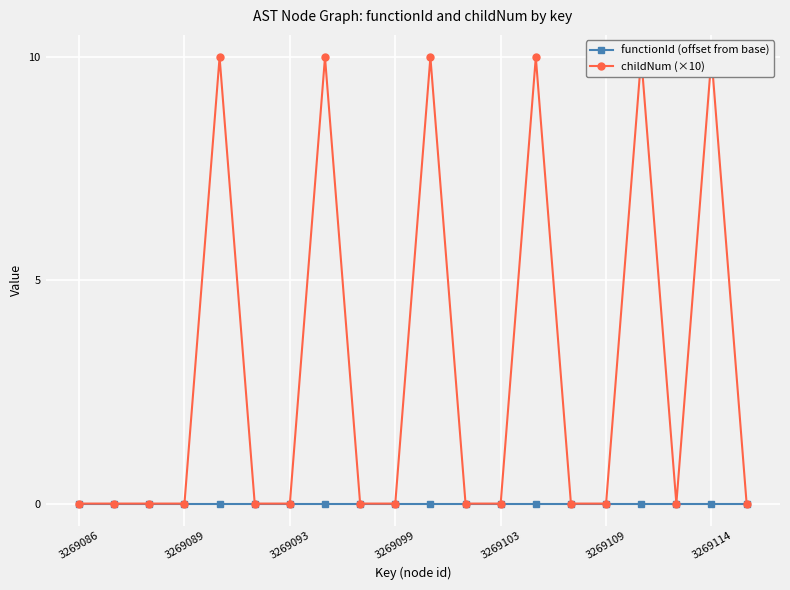

In childNum (×10), how many points are lower than both neighbors (excluding endpoints)?

1